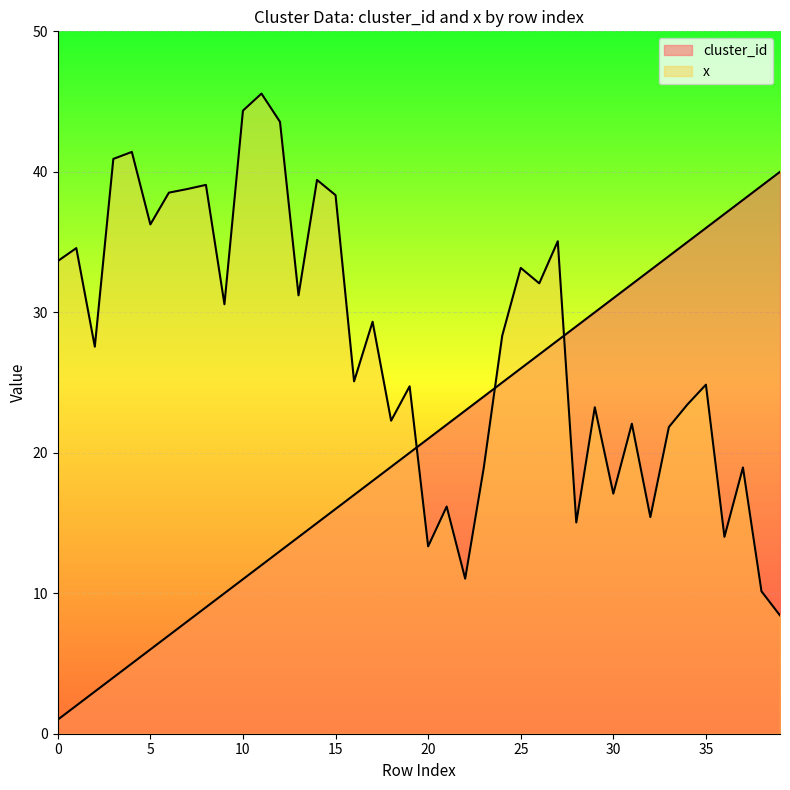

How many lines are shown in the chart?

2